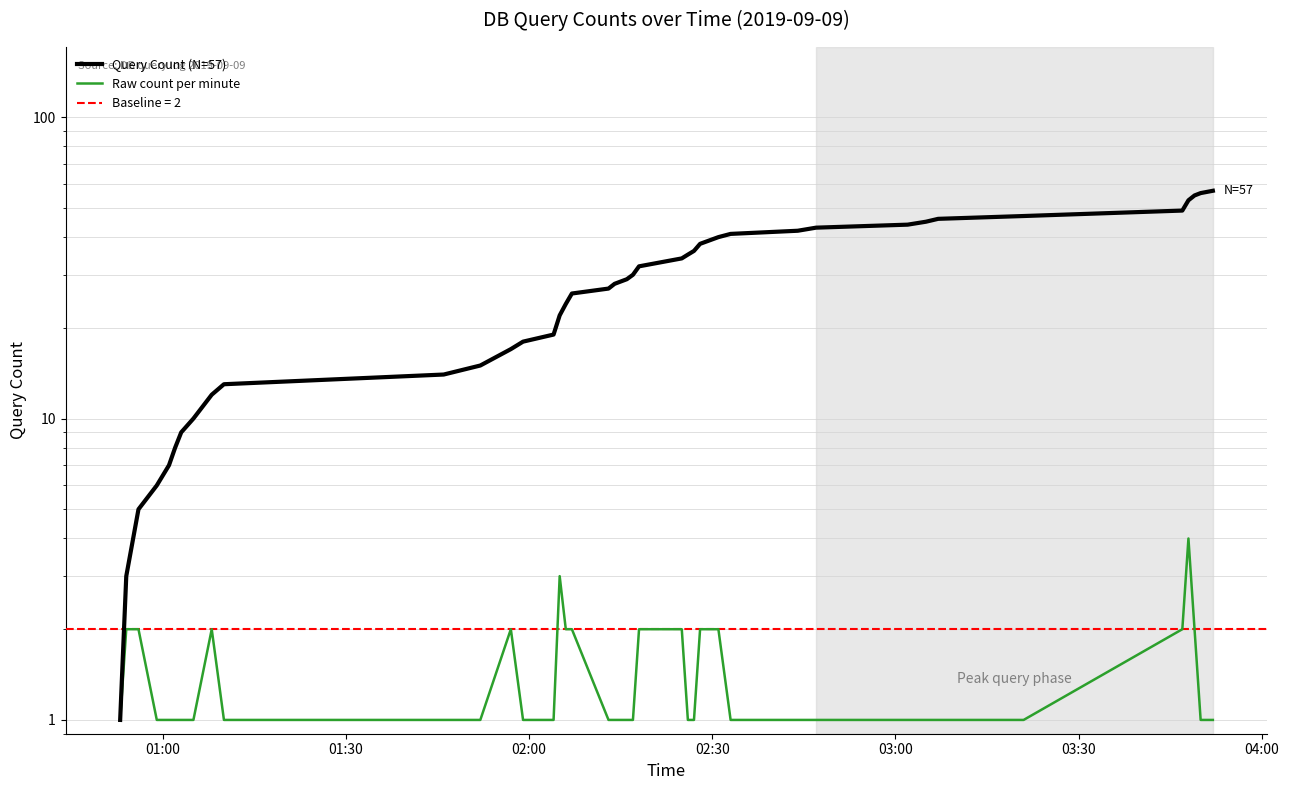

What position from the left is 03:00?

5